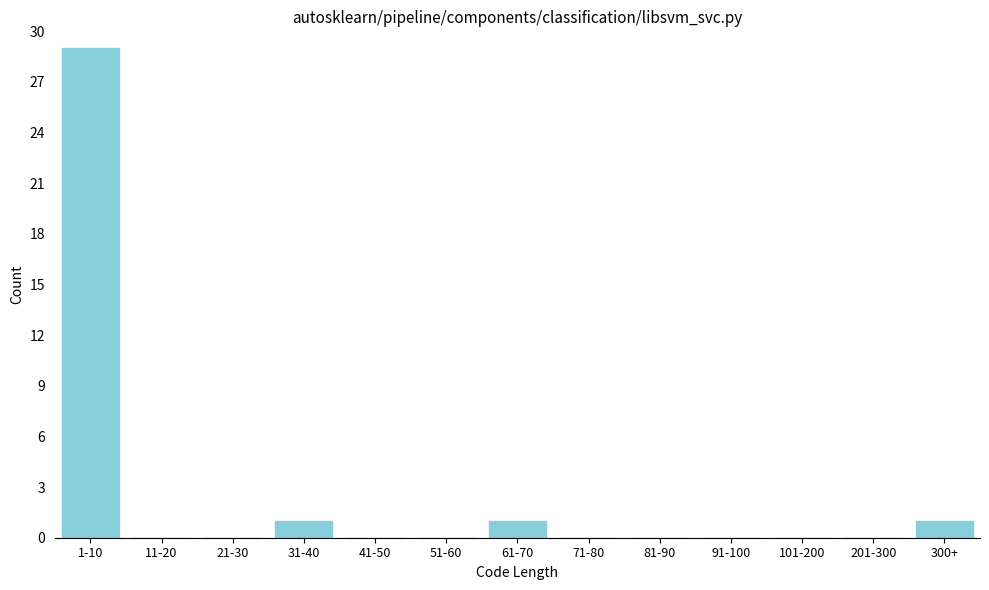

Reading left to right, extract all data points from this chart.

1-10=29	11-20=0	21-30=0	31-40=1	41-50=0	51-60=0	61-70=1	71-80=0	81-90=0	91-100=0	101-200=0	201-300=0	300+=1